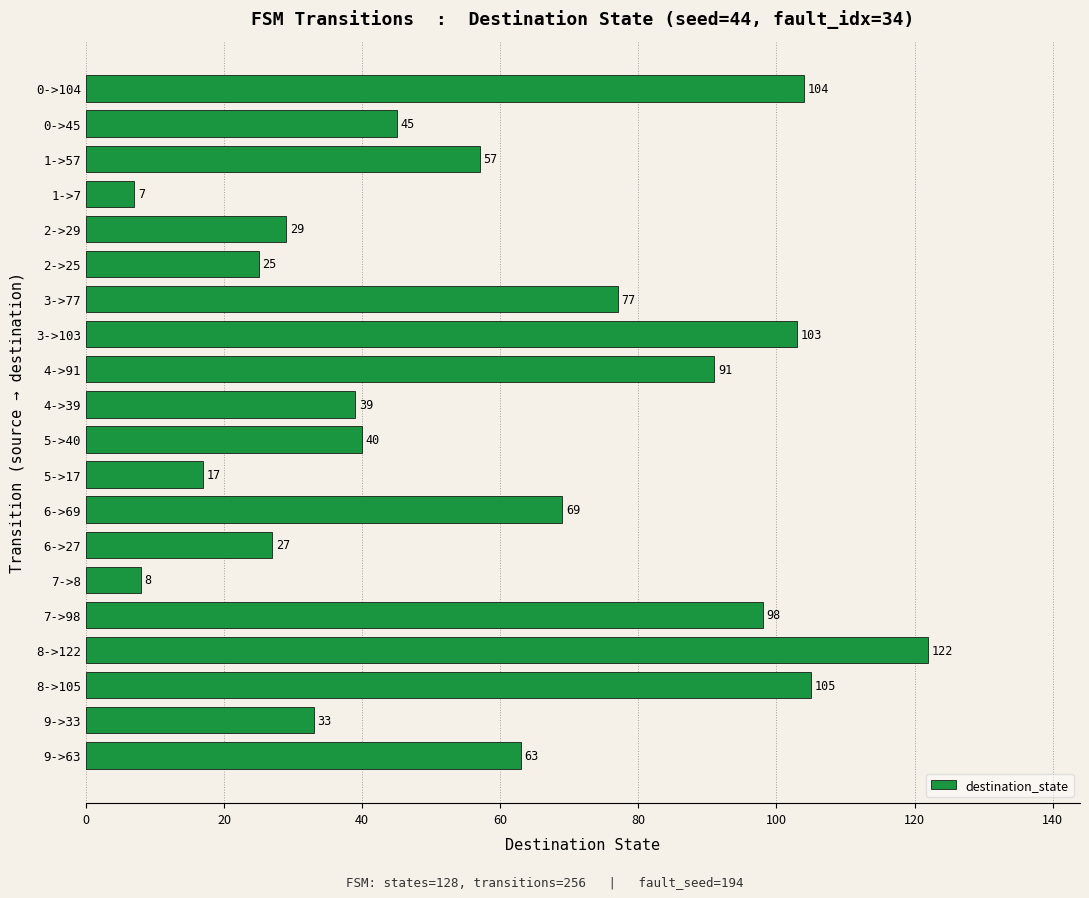

What is the ratio of the value at 2->29 to the value at 1->57?

0.5